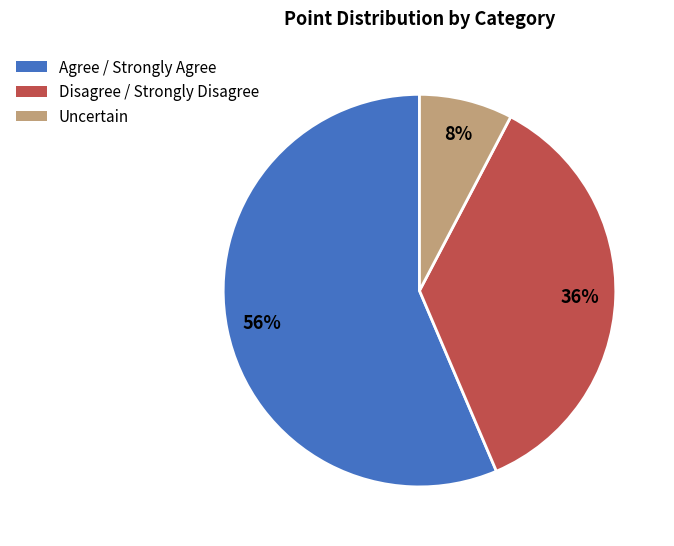

Does any single category account for the majority?

Yes